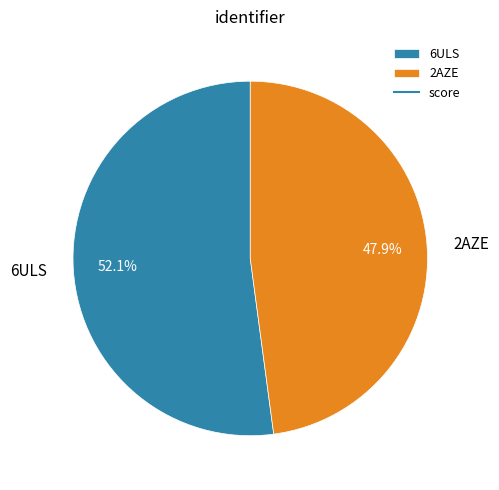

To the nearest percent, what is the difference between the 6ULS and 2AZE slice percentages?

4%